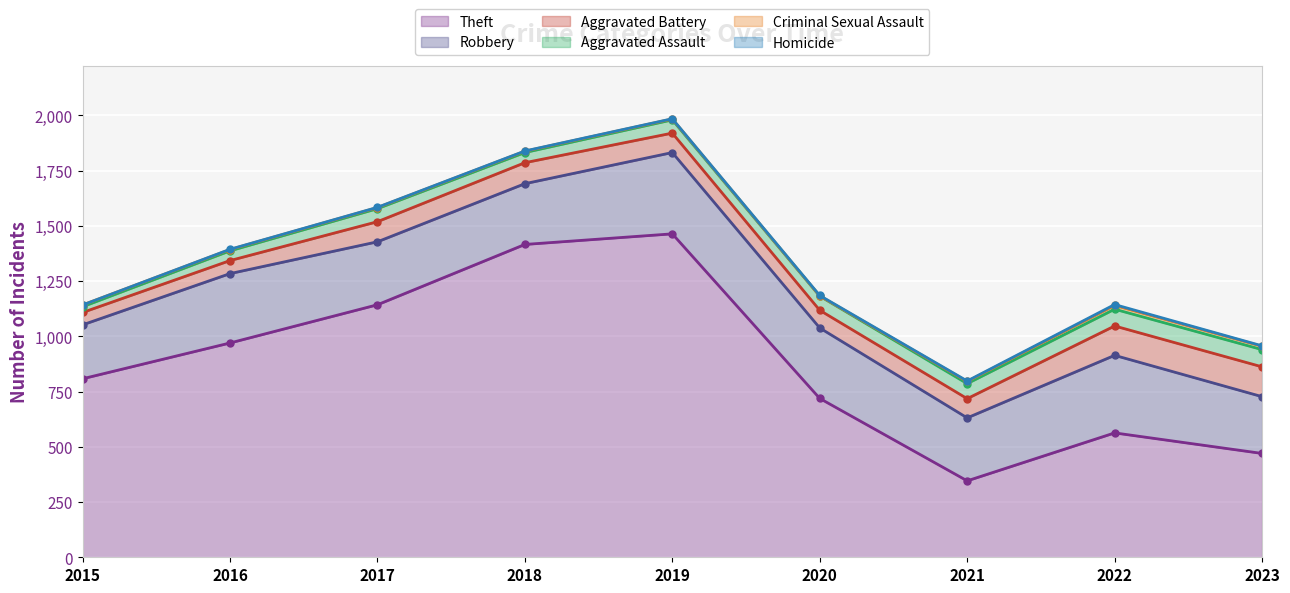

How many interior local peaks does the Theft series have?

2